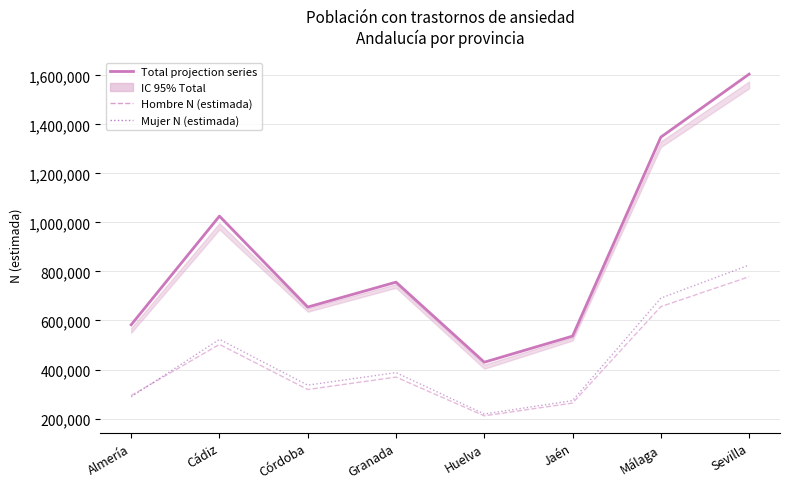

At how many categories does at least one series exceed 487749?

7